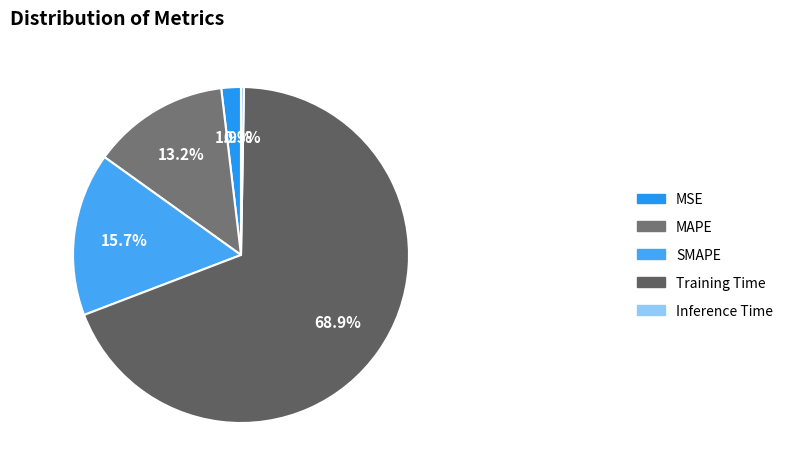

Count the number of slices in the pie.

5